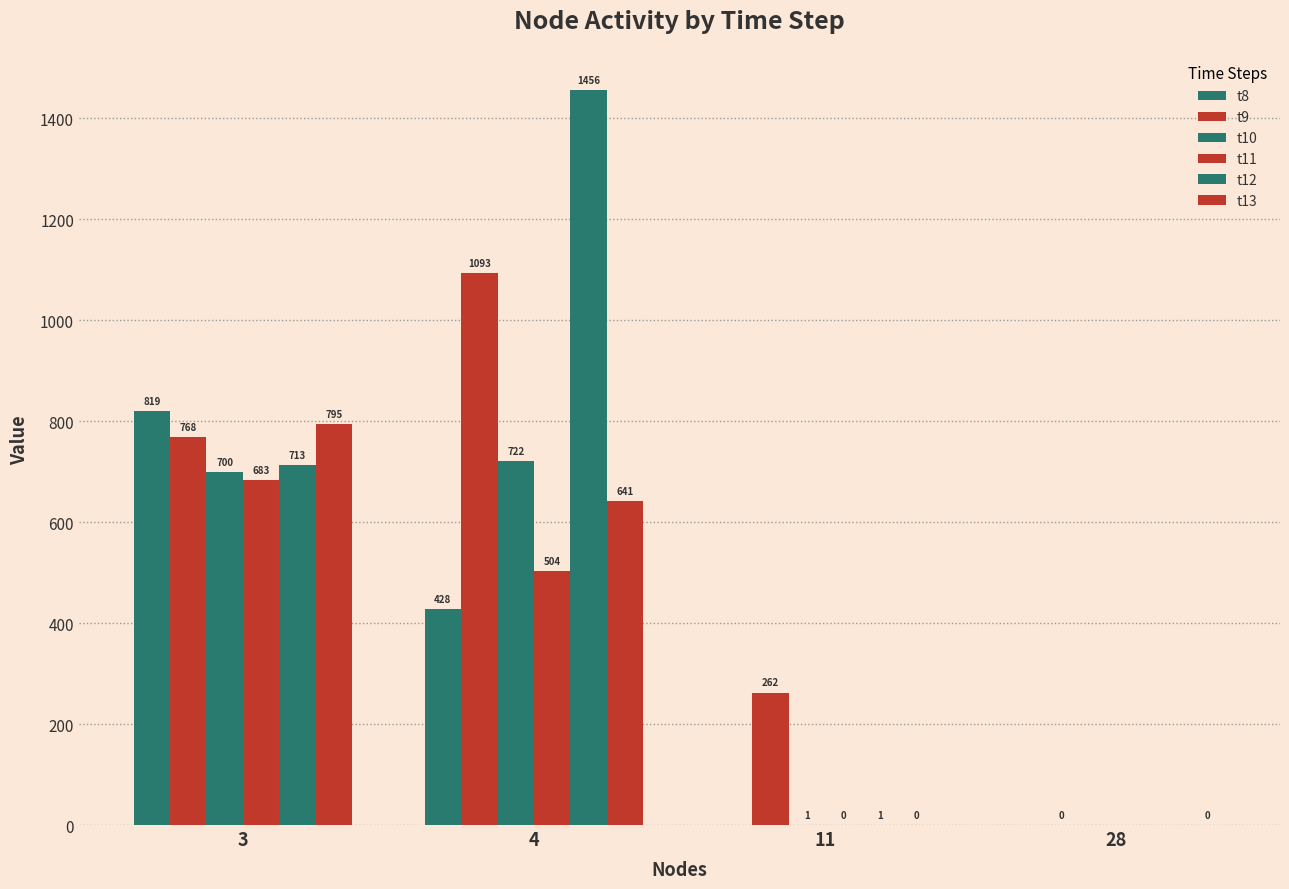

How many groups of bars are there?

4